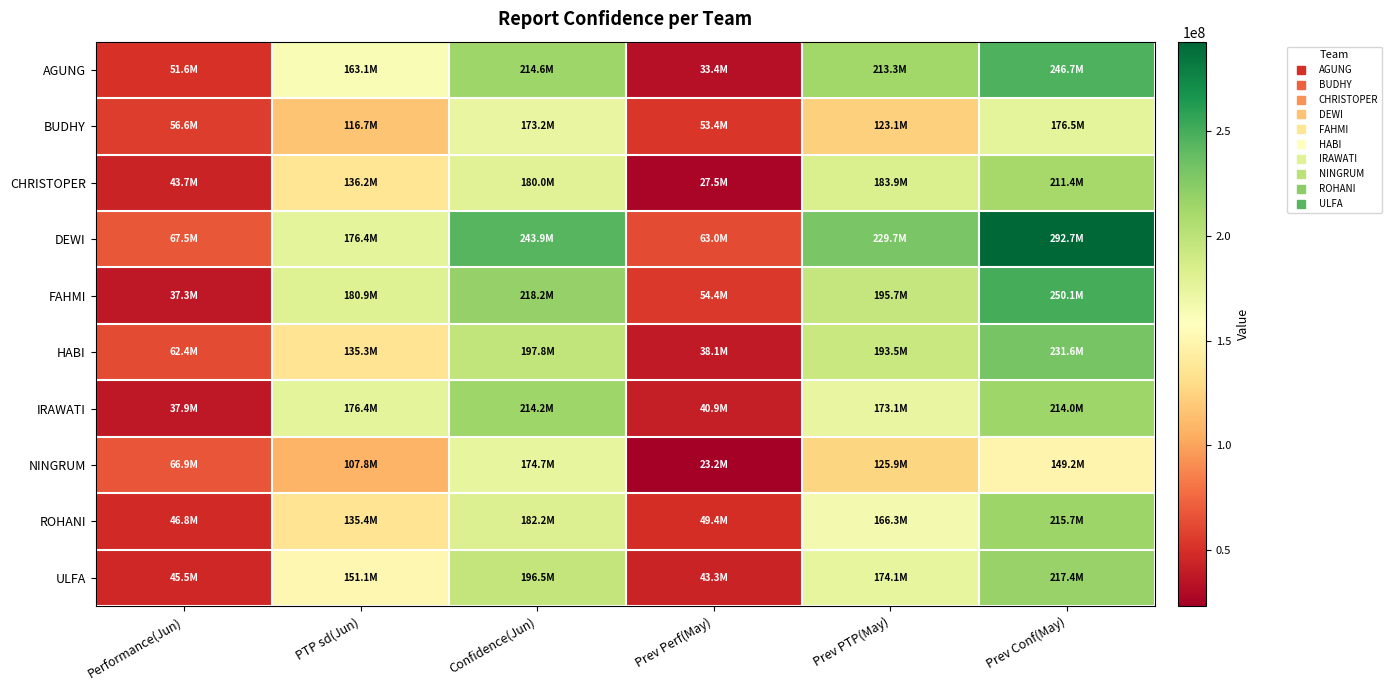

What is the maximum value shown in the chart?

292675144